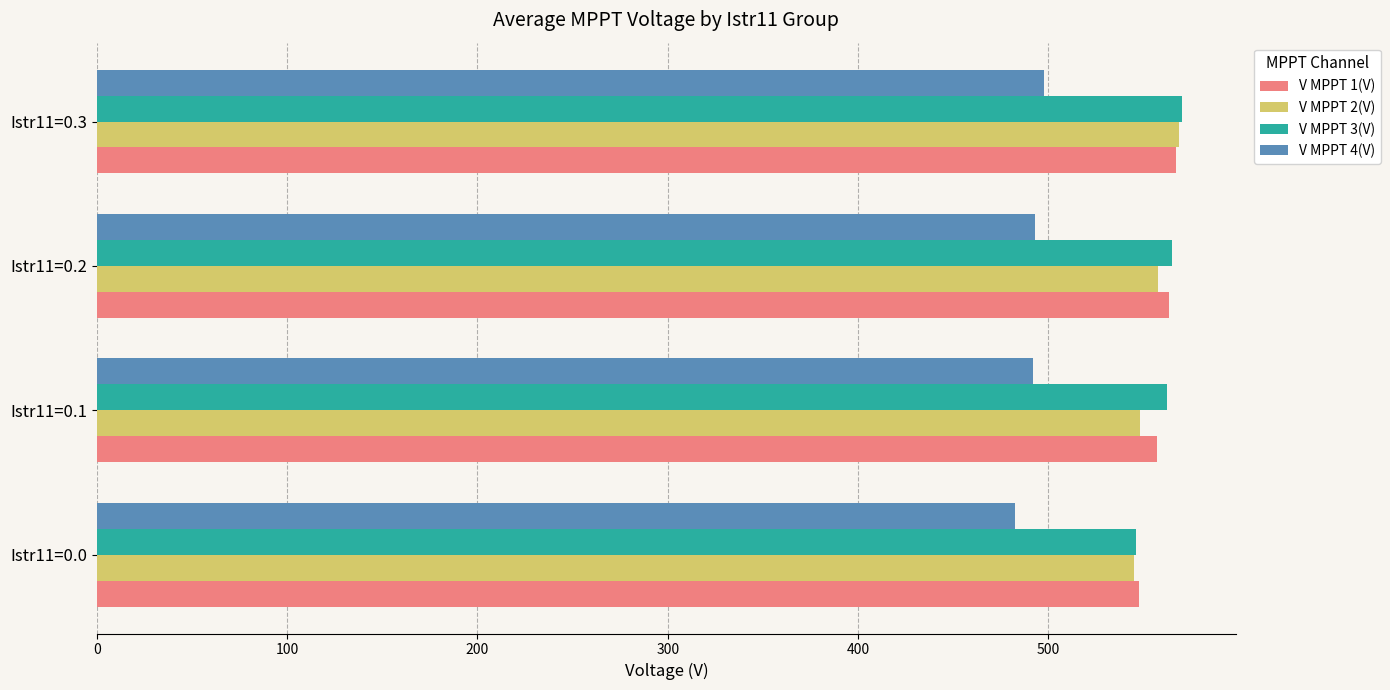

What is the sum of all V MPPT 4(V) values?

1964.6